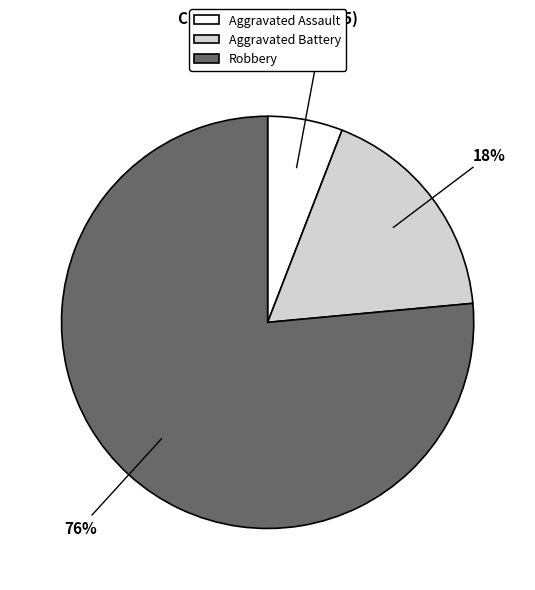

To the nearest percent, what is the average slice percentage?

33%